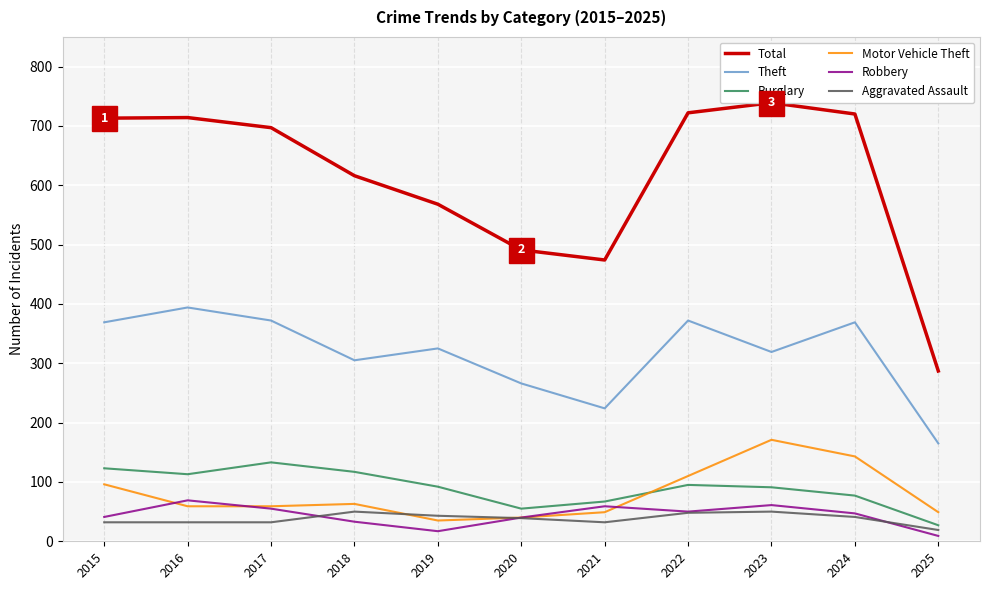

Between 2017 and 2023, which is larger?

2023